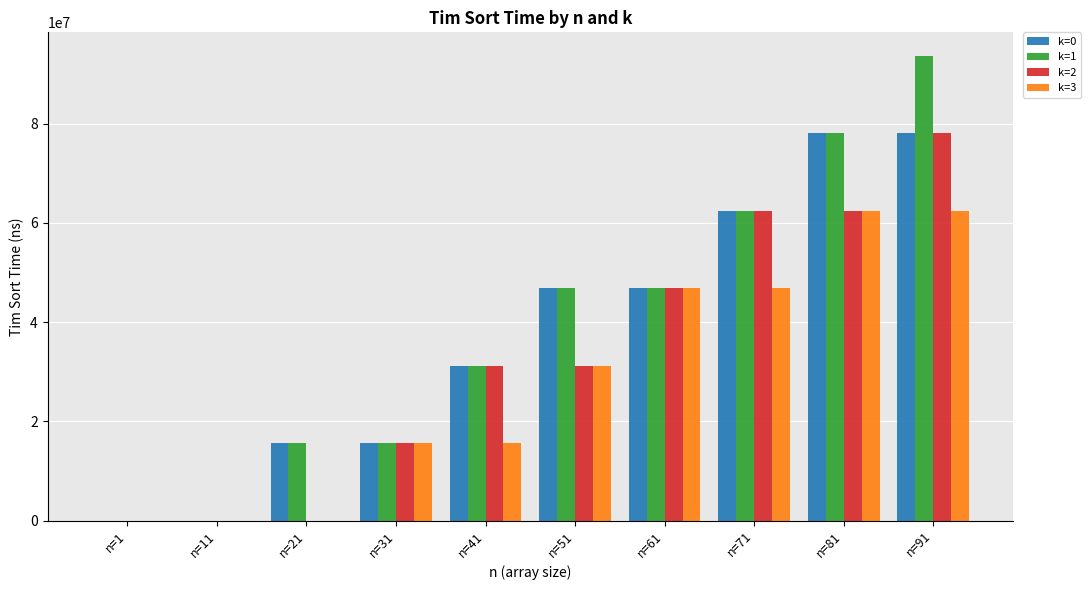

Reading right to left, transcribe all the data shown in this chart.

k=0: n=91=78125000	n=81=78125000	n=71=62500000	n=61=46875000	n=51=46875000	n=41=31250000	n=31=15625000	n=21=15625000	n=11=0	n=1=0
k=1: n=91=93750000	n=81=78125000	n=71=62500000	n=61=46875000	n=51=46875000	n=41=31250000	n=31=15625000	n=21=15625000	n=11=0	n=1=0
k=2: n=91=78125000	n=81=62500000	n=71=62500000	n=61=46875000	n=51=31250000	n=41=31250000	n=31=15625000	n=21=0	n=11=0	n=1=0
k=3: n=91=62500000	n=81=62500000	n=71=46875000	n=61=46875000	n=51=31250000	n=41=15625000	n=31=15625000	n=21=0	n=11=0	n=1=0